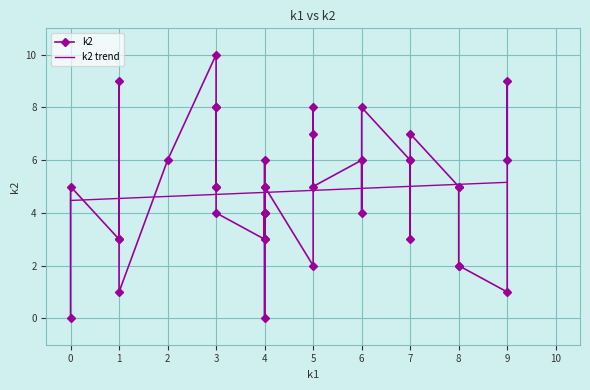

The value at i29 is 3. True or false?

False